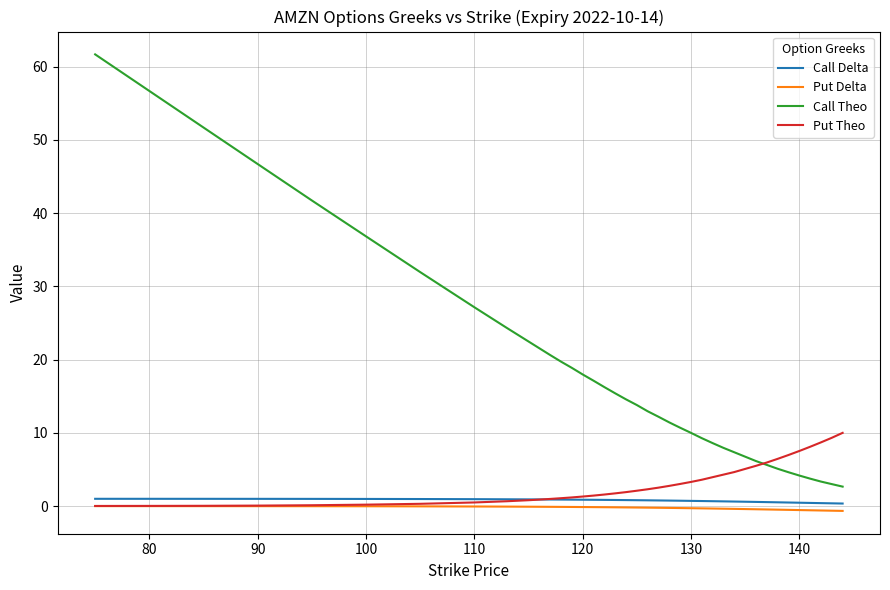

True or false: Call Delta and Put Theo cross at least once.

True